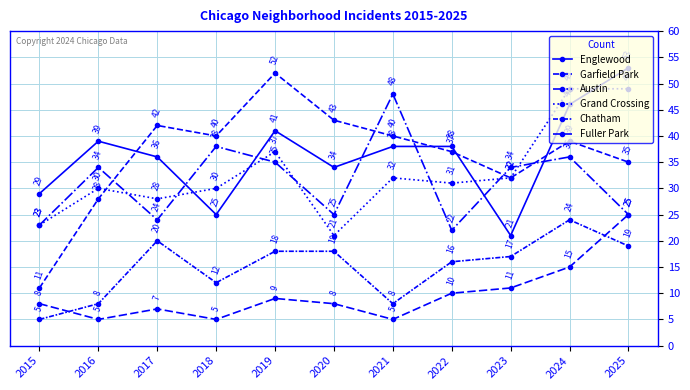

List the series in order of their peak value, lowest first.

Chatham, Fuller Park, Austin, Grand Crossing, Garfield Park, Englewood